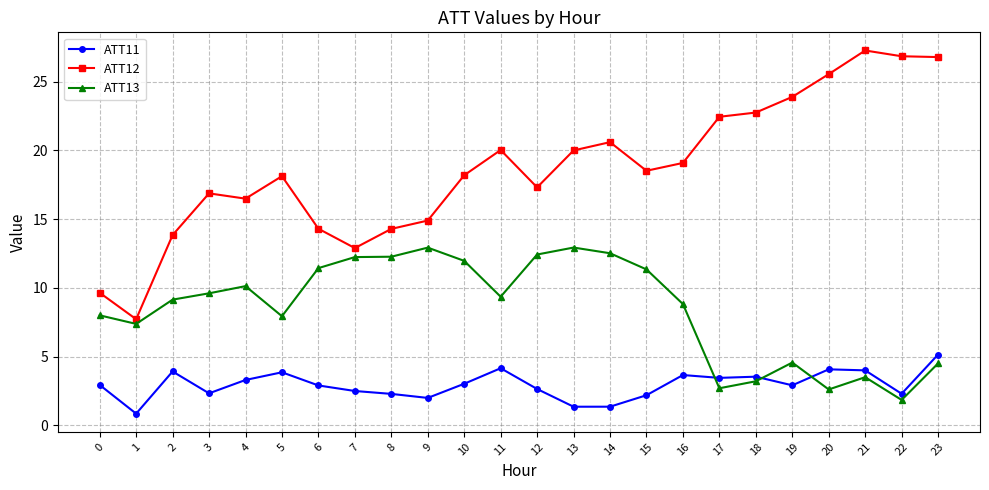

At how many categories does at least one series exceed 26?

3